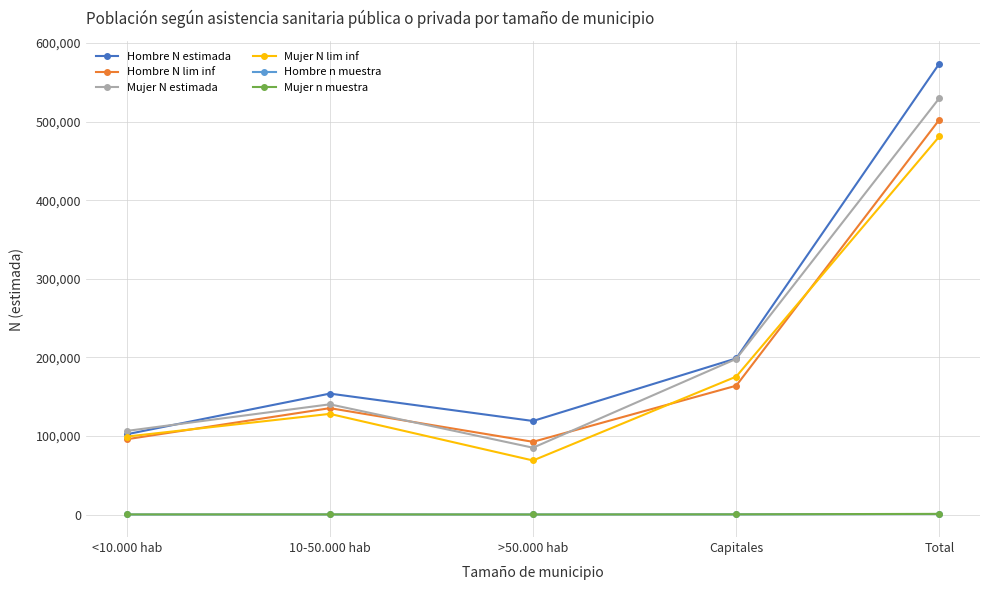

Does the chart have visible grid lines?

Yes